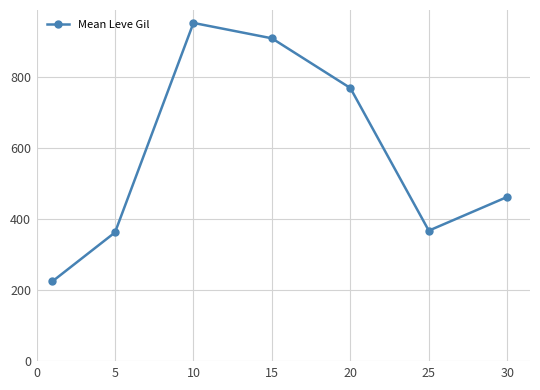

Count the number of categories in the chart.

7